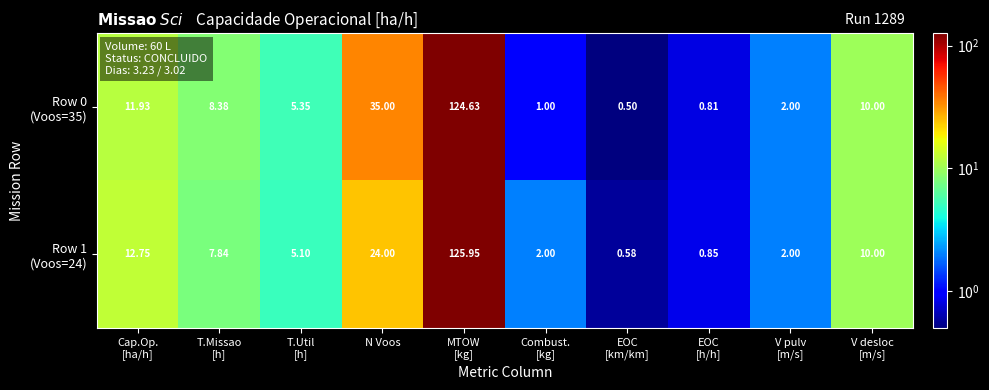

What is the greatest value displayed?

126.0